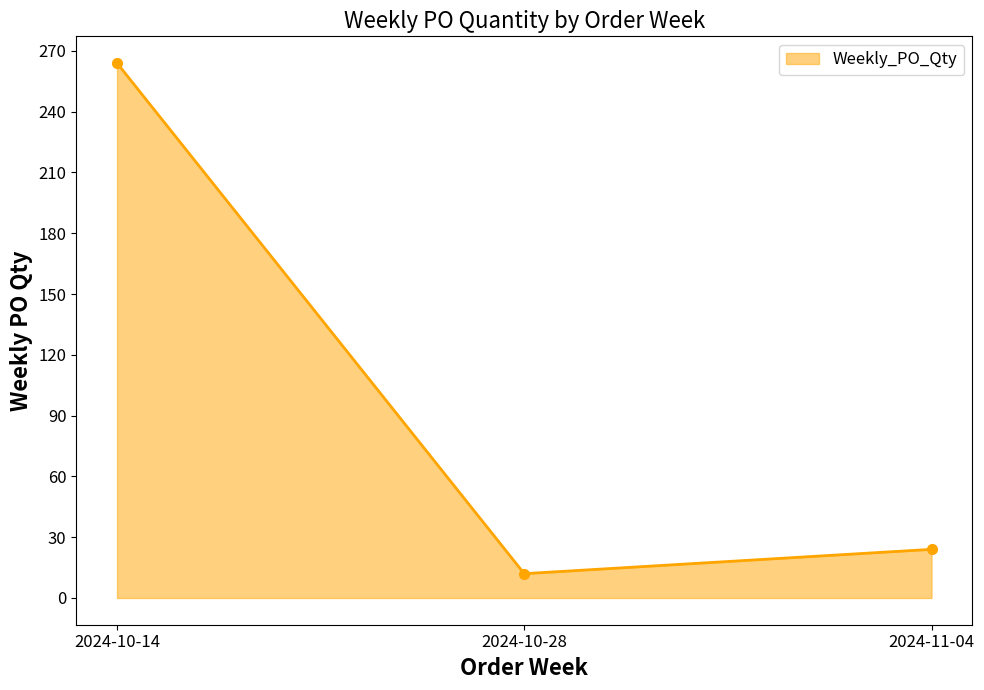

At which label is the value closest to 138?

2024-11-04